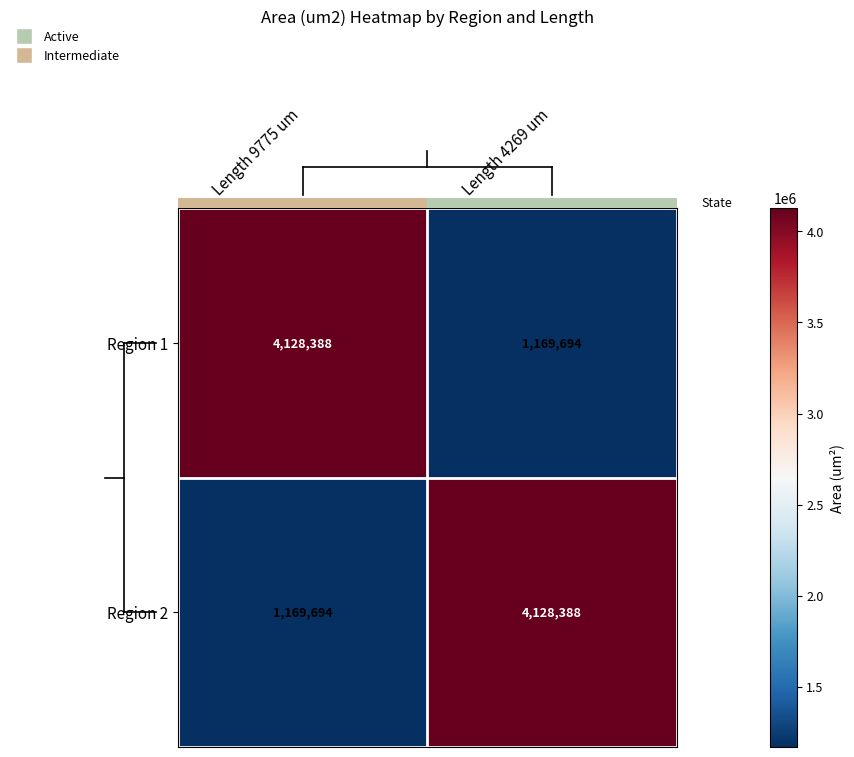

What is the difference between the highest and lowest values at Length 9775 um?

2958694